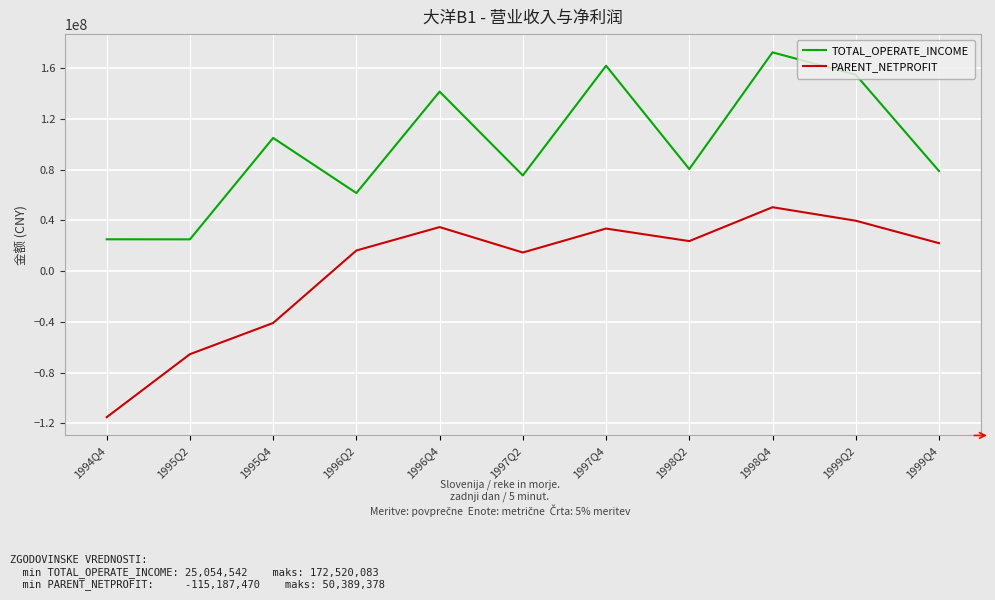

Does the chart display data point markers on the line(s)?

No